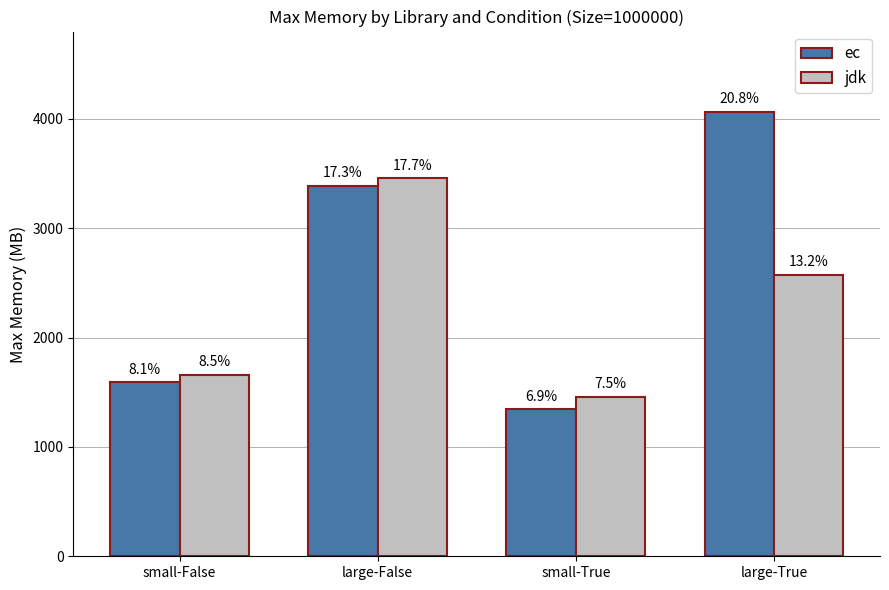

What are all the series names shown in the legend?

ec, jdk